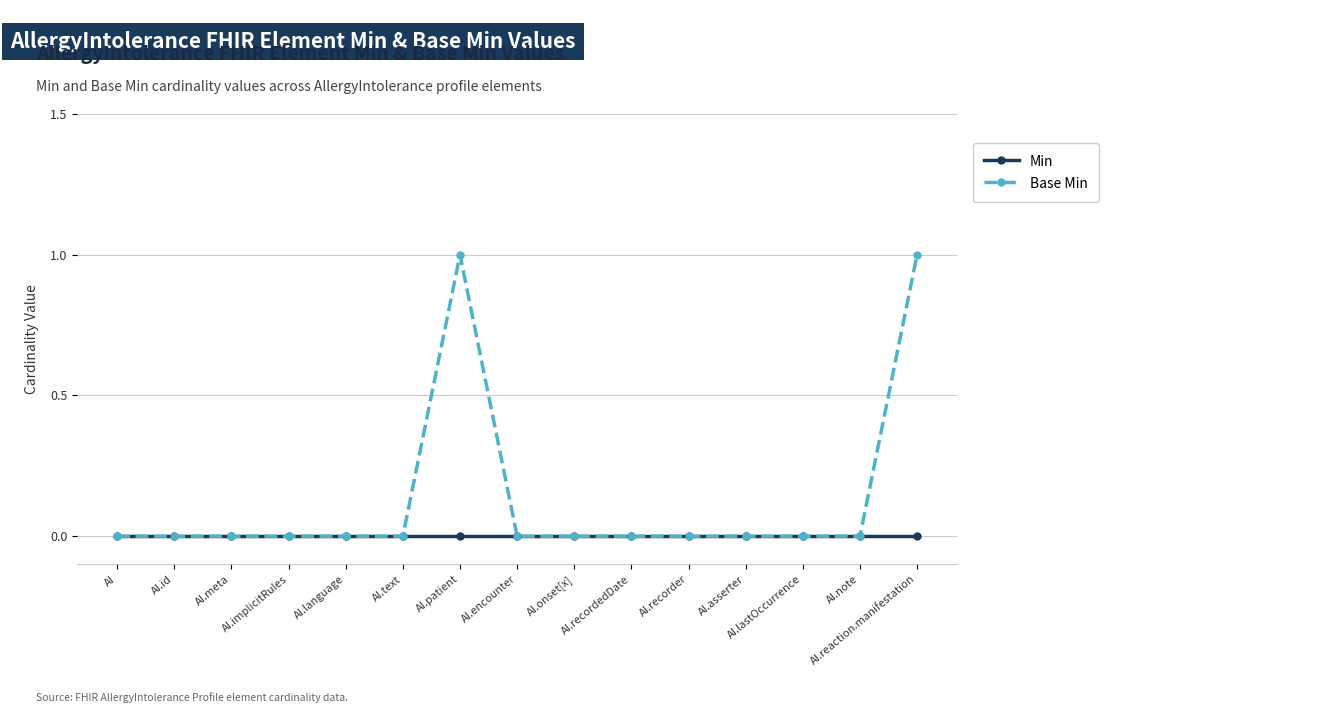

List the series in order of their overall mean, highest first.

Base Min, Min